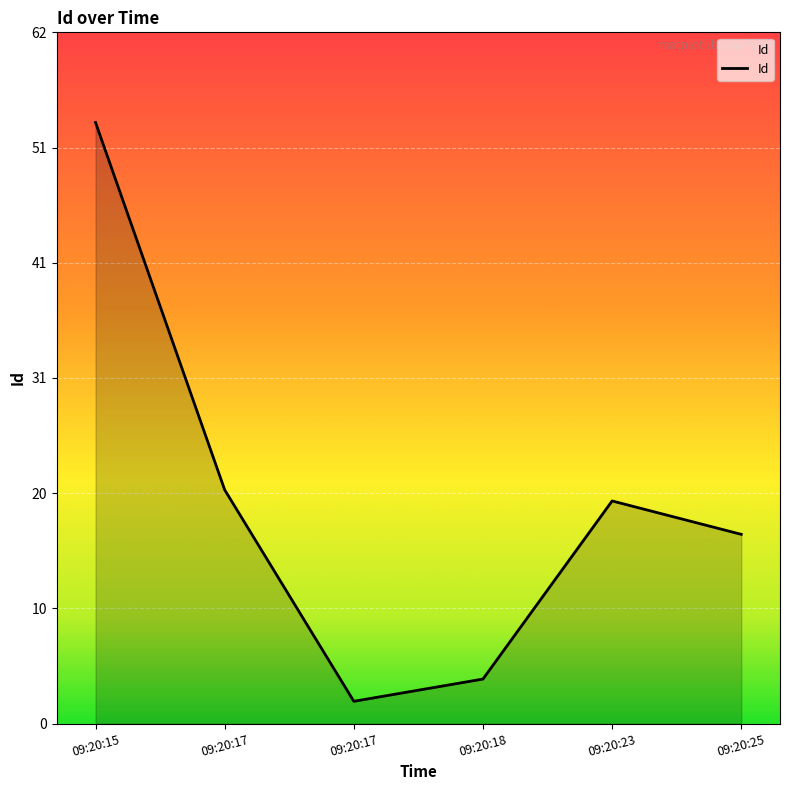

True or false: there are more than 1 points higher than both neighbors.

False